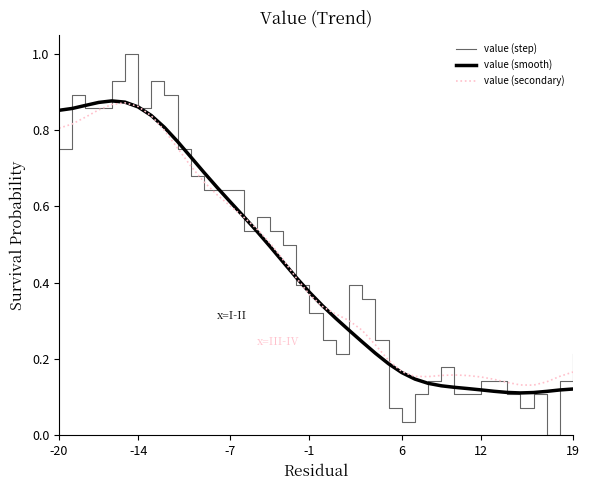

Does the chart display data point markers on the line(s)?

No